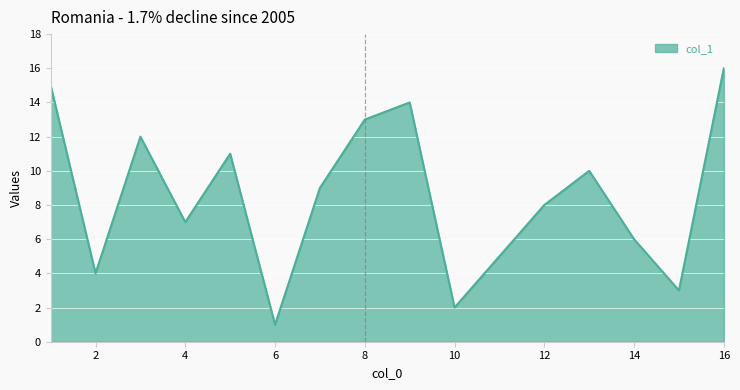

How many categories are shown in the chart?

16